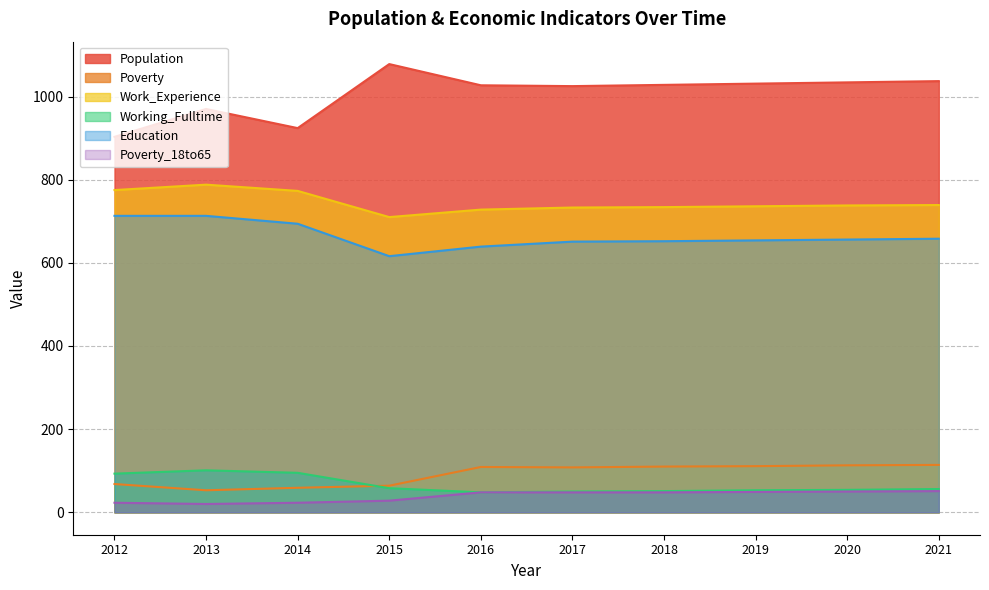

True or false: Work_Experience and Poverty cross at least once.

False